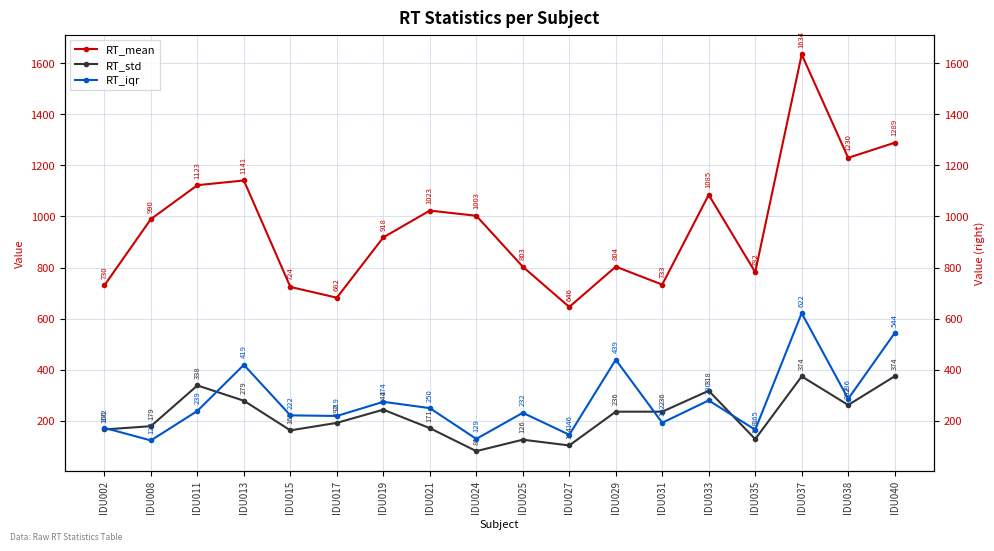

What is the difference between the second highest and second lowest values in the RT_mean series?

606.7